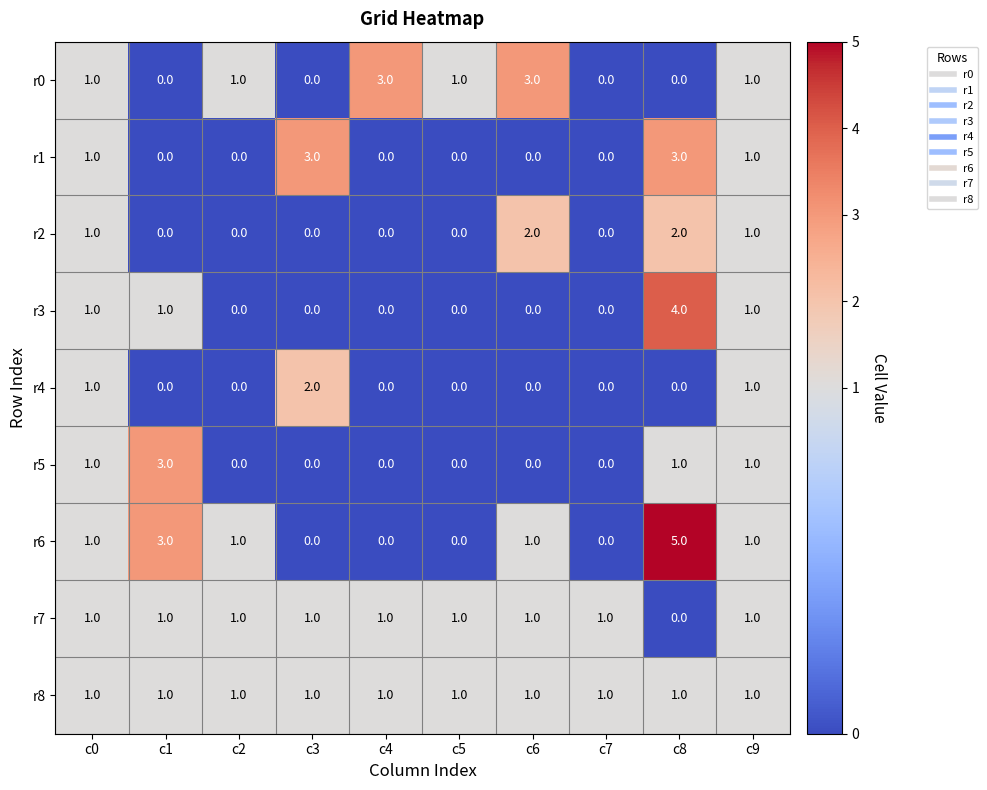

How many r0 values are between 0 and 1?

8